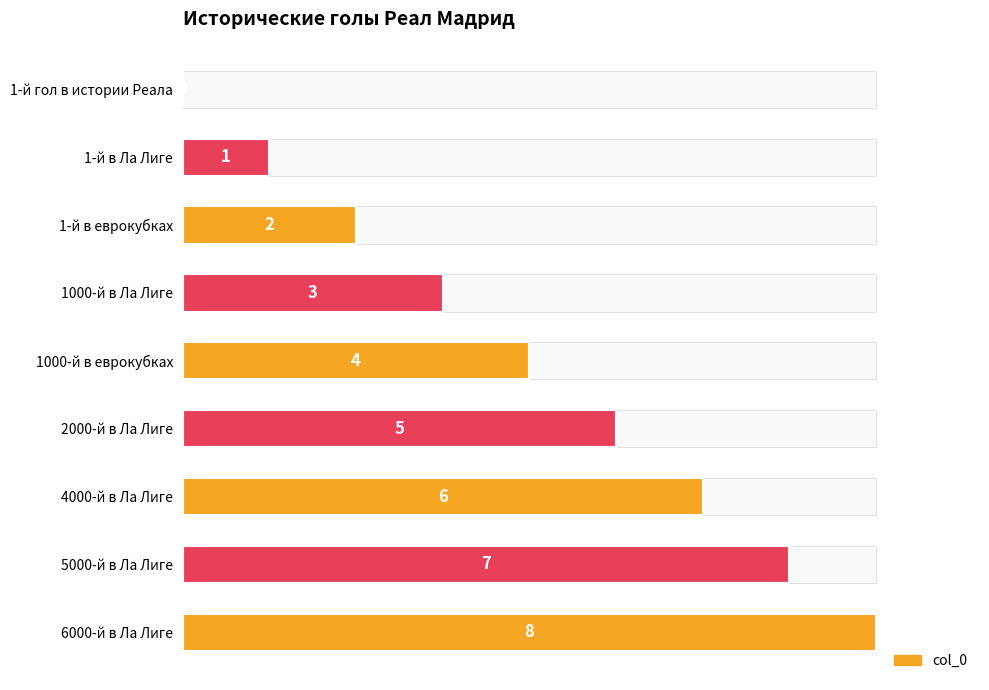

Rank the categories by value from highest to lowest.

6000-й в Ла Лиге, 5000-й в Ла Лиге, 4000-й в Ла Лиге, 2000-й в Ла Лиге, 1000-й в еврокубках, 1000-й в Ла Лиге, 1-й в еврокубках, 1-й в Ла Лиге, 1-й гол в истории Реала